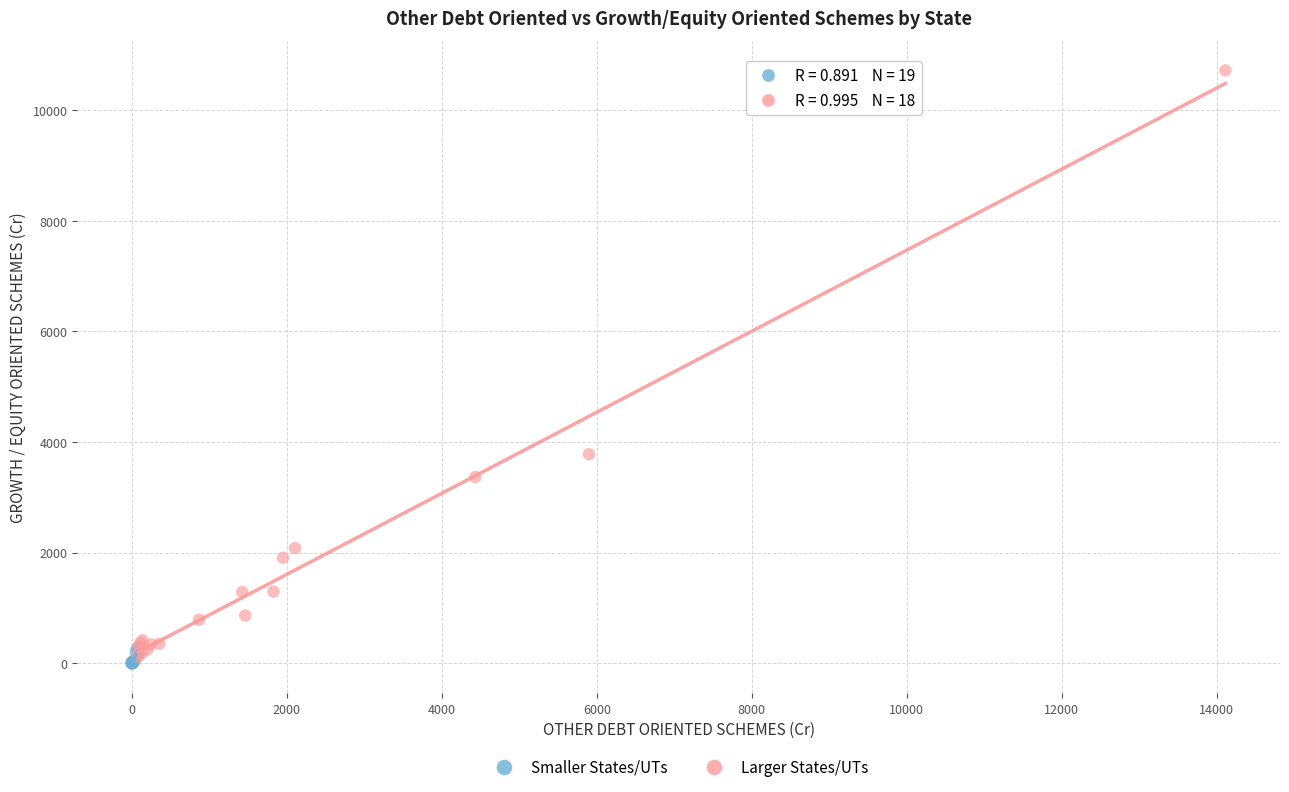

Which series contains the highest Y value?

Larger States/UTs